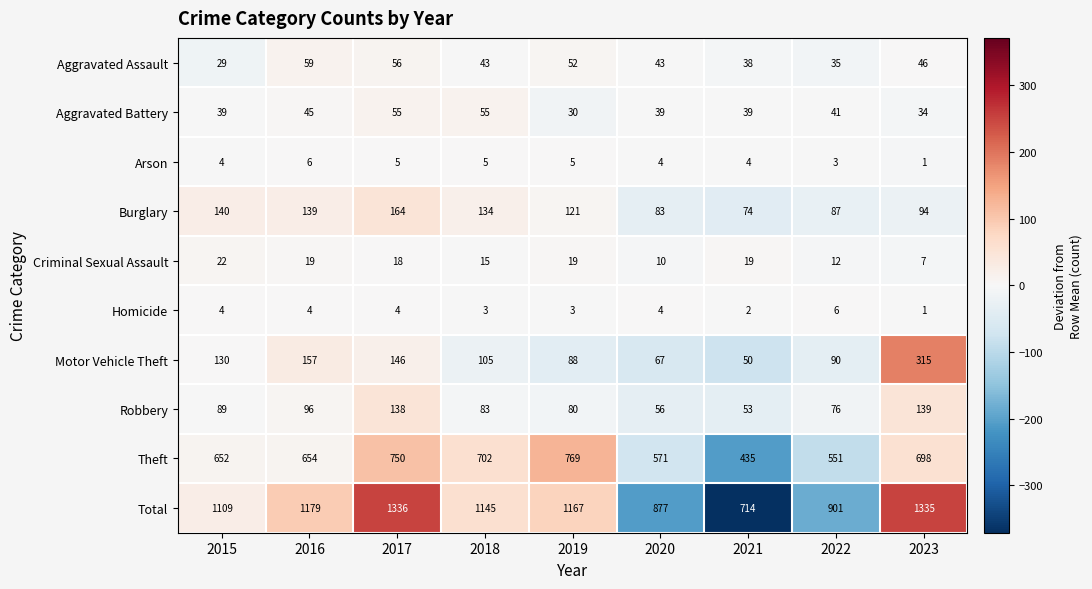

What is the difference between the highest and lowest values at 2015?

1105